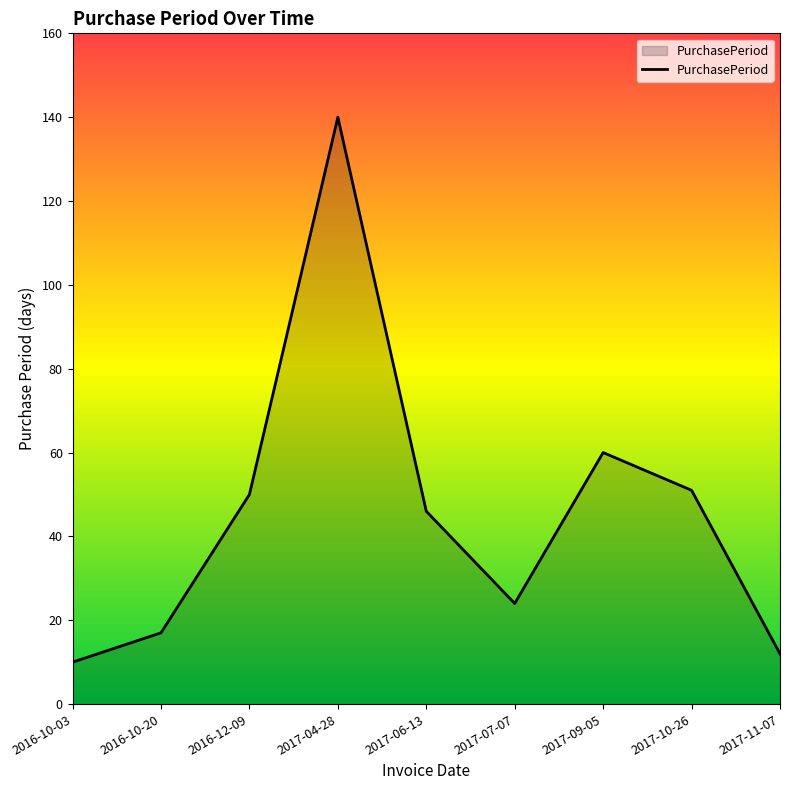

What is the difference between the maximum and minimum values?

130